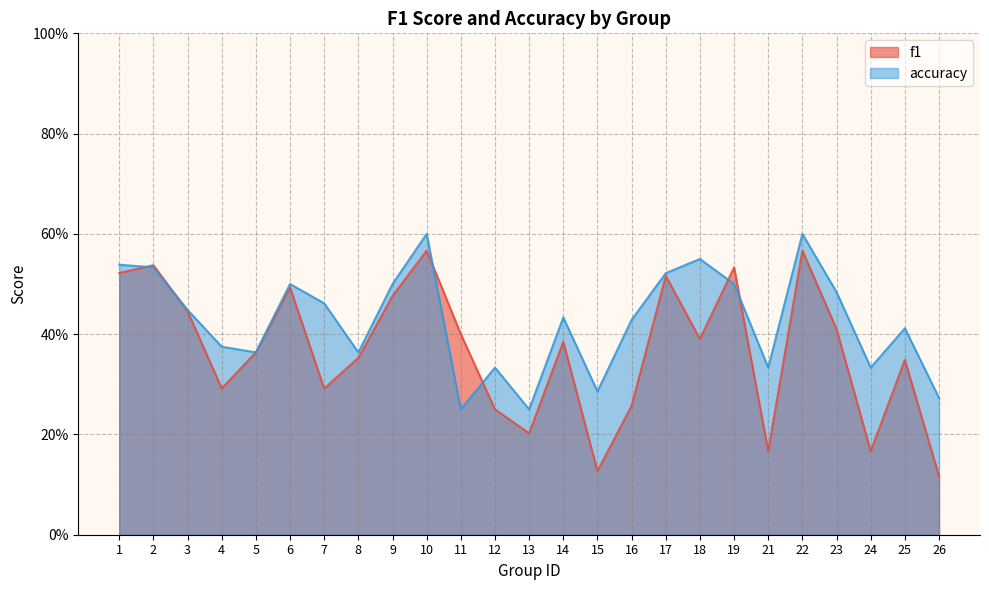

Reading left to right, what are all the values shown in this chart?

f1: 0.5	0.5	0.4	0.3	0.4	0.5	0.3	0.4	0.5	0.6	0.4	0.2	0.2	0.4	0.1	0.3	0.5	0.4	0.5	0.2	0.6	0.4	0.2	0.3	0.1
accuracy: 0.5	0.5	0.4	0.4	0.4	0.5	0.5	0.4	0.5	0.6	0.2	0.3	0.2	0.4	0.3	0.4	0.5	0.6	0.5	0.3	0.6	0.5	0.3	0.4	0.3